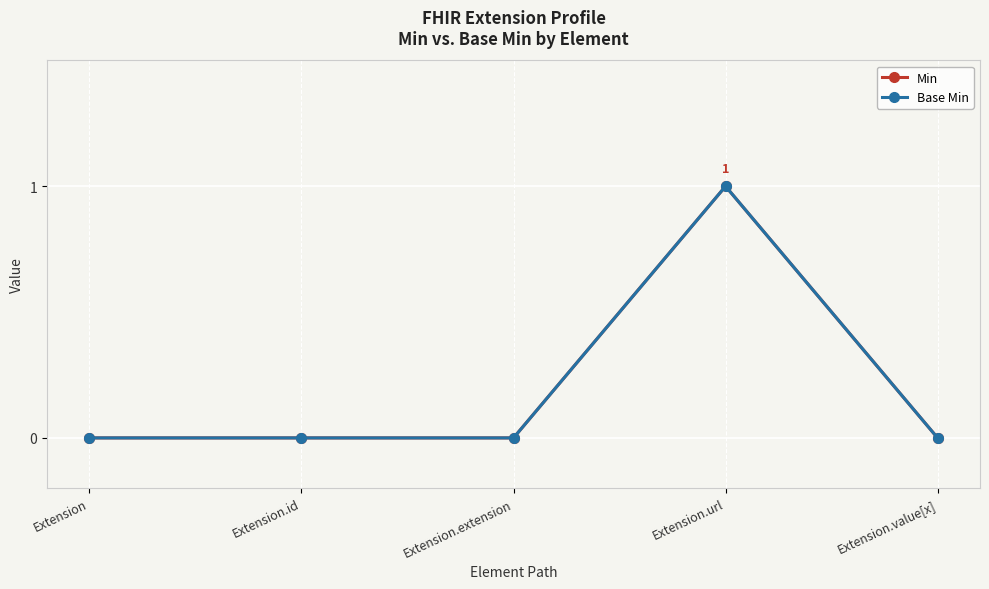

Rank the series by their maximum value, from highest to lowest.

Min, Base Min